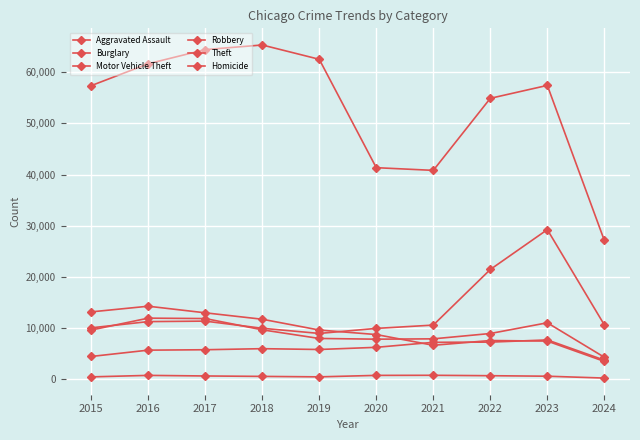

Which label corresponds to the largest value in the chart?

2018